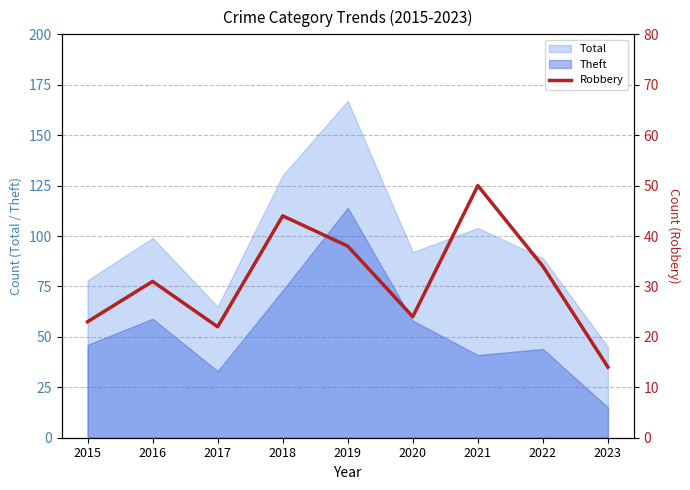

List the labels in order of value, smallest first.

2023, 2017, 2015, 2020, 2016, 2022, 2019, 2018, 2021